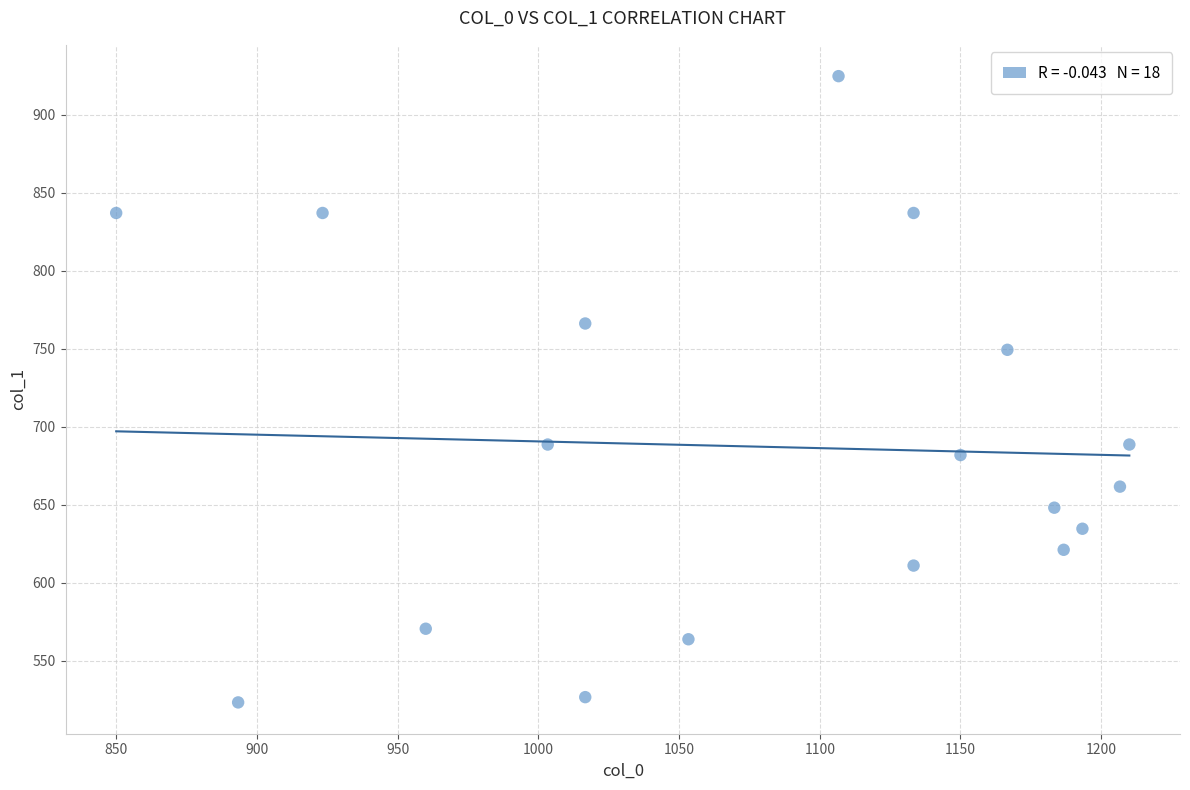

What is the range of X values (max minus min)?

360.0